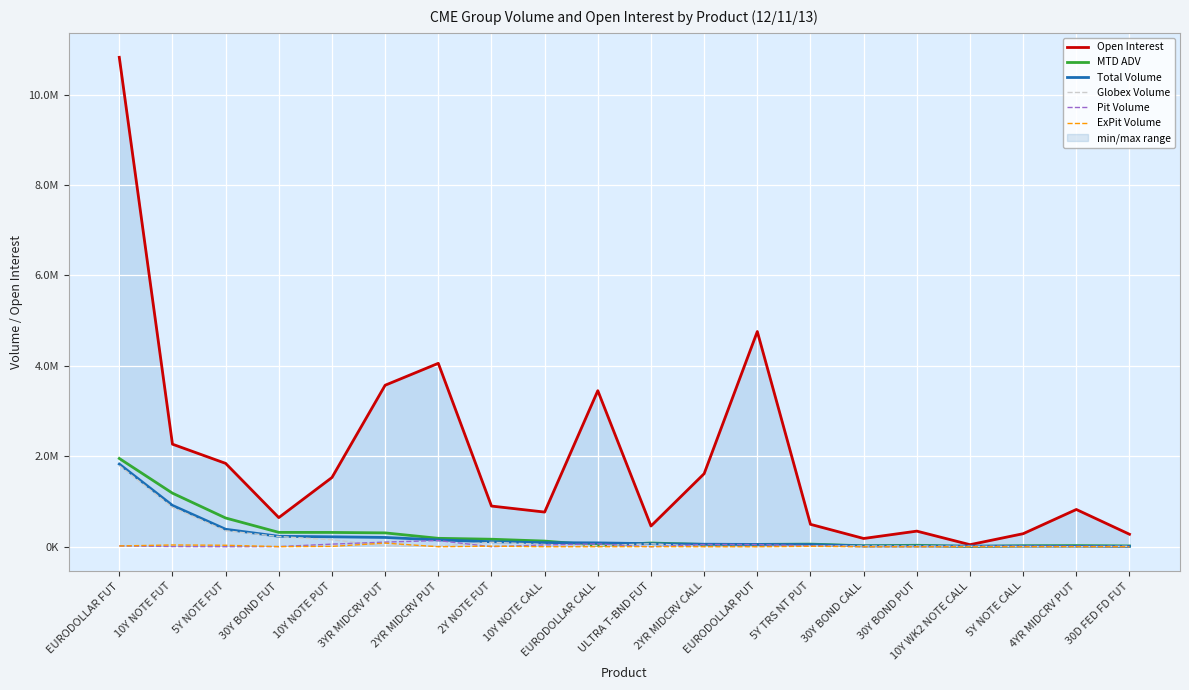

True or false: ExPit Volume and MTD ADV intersect in this chart.

False